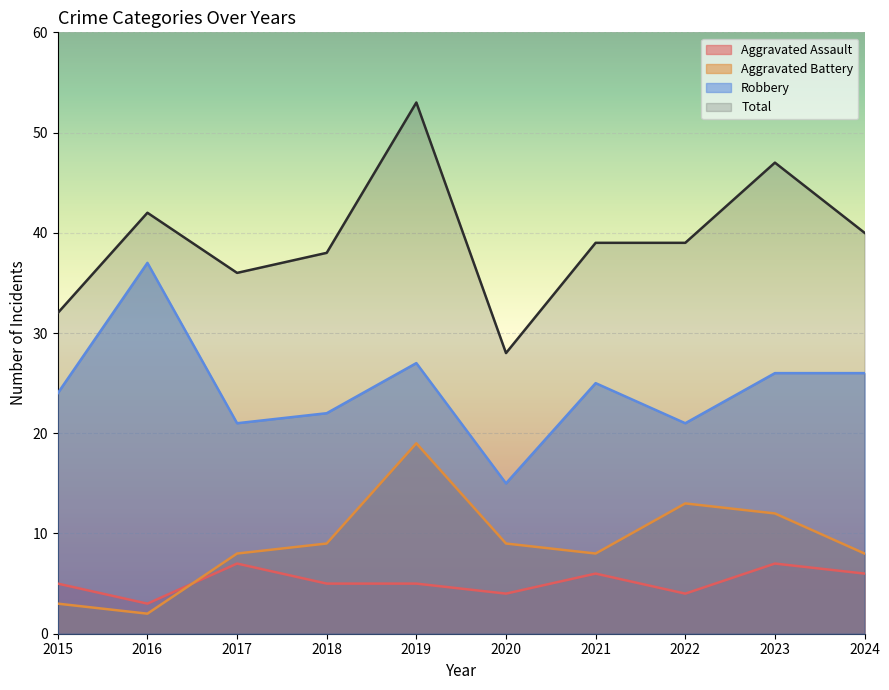

The Aggravated Assault series shows 9 at 2021. True or false?

False